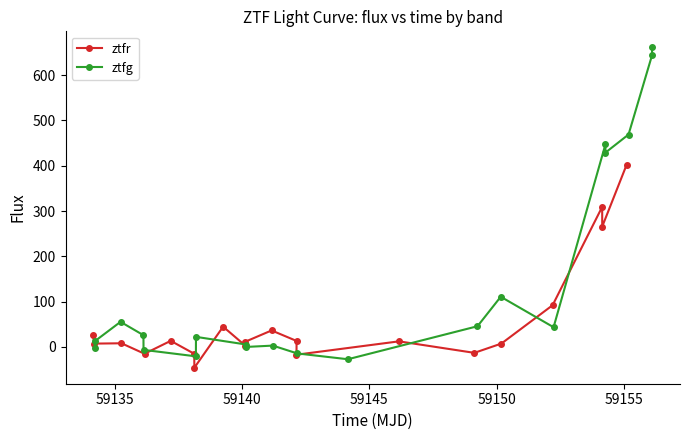

Rank the series by their maximum value, from lowest to highest.

ztfr, ztfg